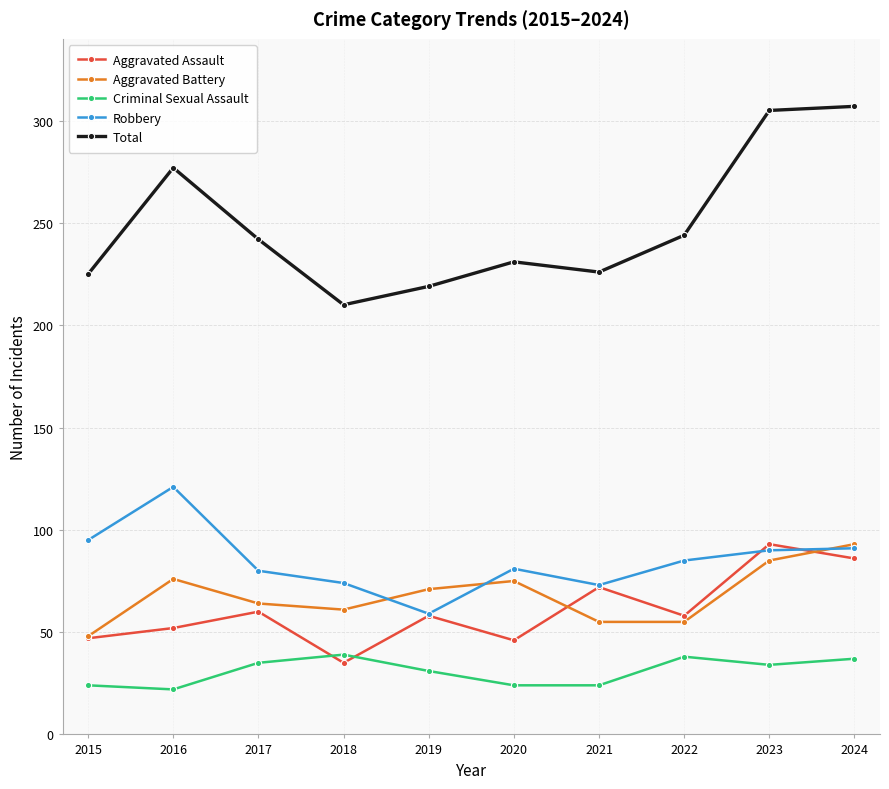

Which series has the largest total across all categories?

Total